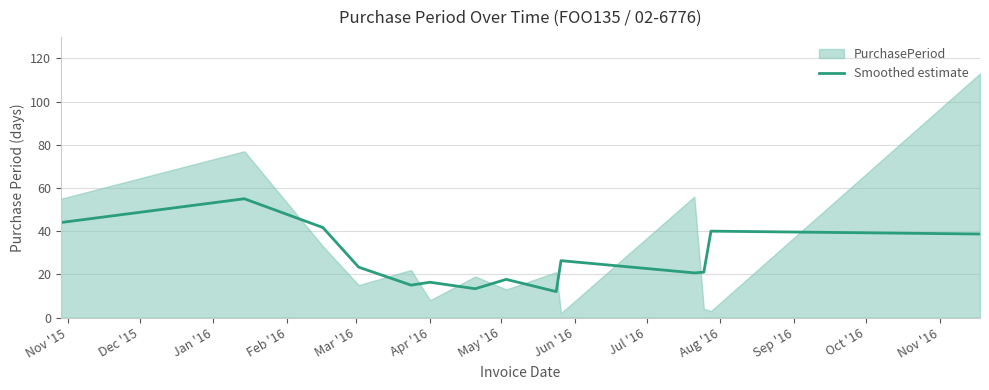

True or false: the data shows 6.7 at Jul '16.

False